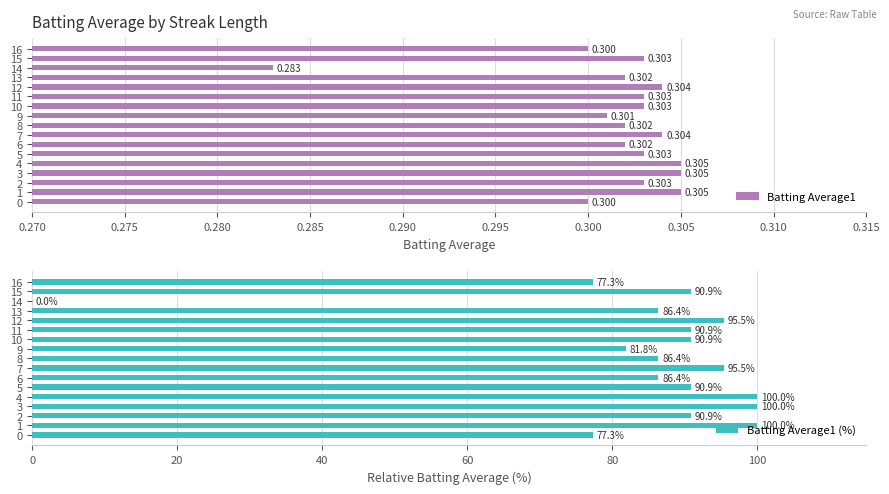

What is the difference between the second highest and second lowest values in the Batting Average1 (%) series?

22.7